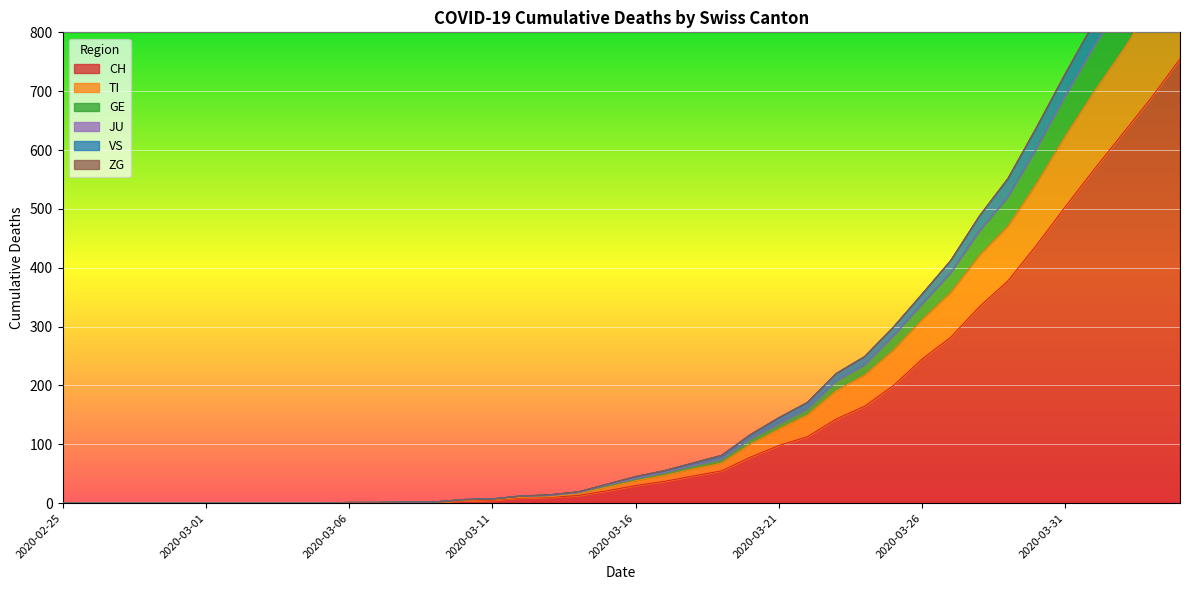

List the labels in order of TI value, smallest first.

2020-02-25, 2020-02-26, 2020-02-27, 2020-02-28, 2020-02-29, 2020-03-01, 2020-03-02, 2020-03-03, 2020-03-04, 2020-03-05, 2020-03-06, 2020-03-07, 2020-03-08, 2020-03-09, 2020-03-10, 2020-03-11, 2020-03-12, 2020-03-13, 2020-03-14, 2020-03-15, 2020-03-16, 2020-03-17, 2020-03-18, 2020-03-19, 2020-03-20, 2020-03-21, 2020-03-22, 2020-03-23, 2020-03-24, 2020-03-25, 2020-03-26, 2020-03-27, 2020-03-28, 2020-03-29, 2020-03-30, 2020-03-31, 2020-04-01, 2020-04-02, 2020-04-03, 2020-04-04